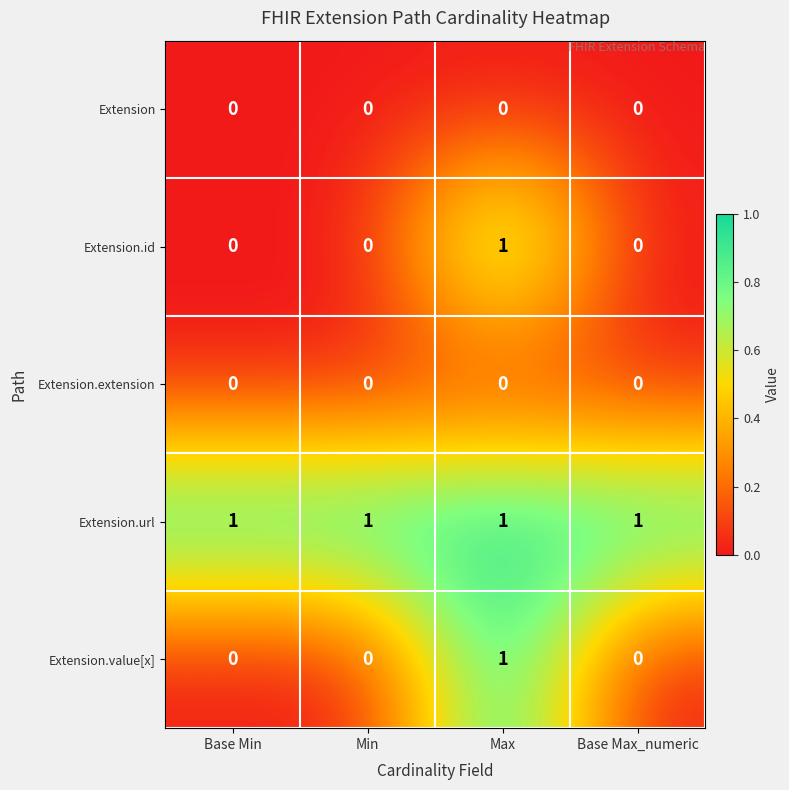

Count the Extension.id values in the range 0 to 1.

4